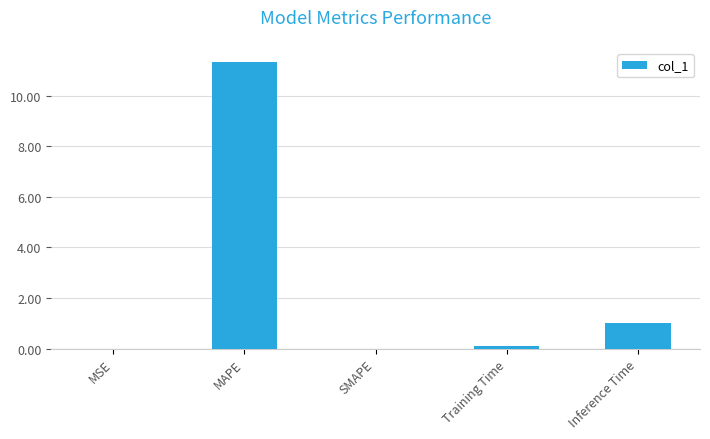

At which category does the chart reach its peak across all series?

MAPE